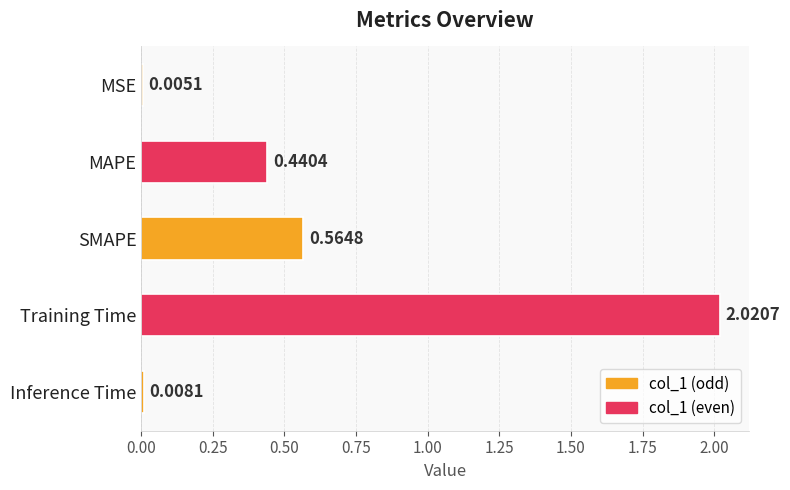

At which label is the value closest to 1?

SMAPE